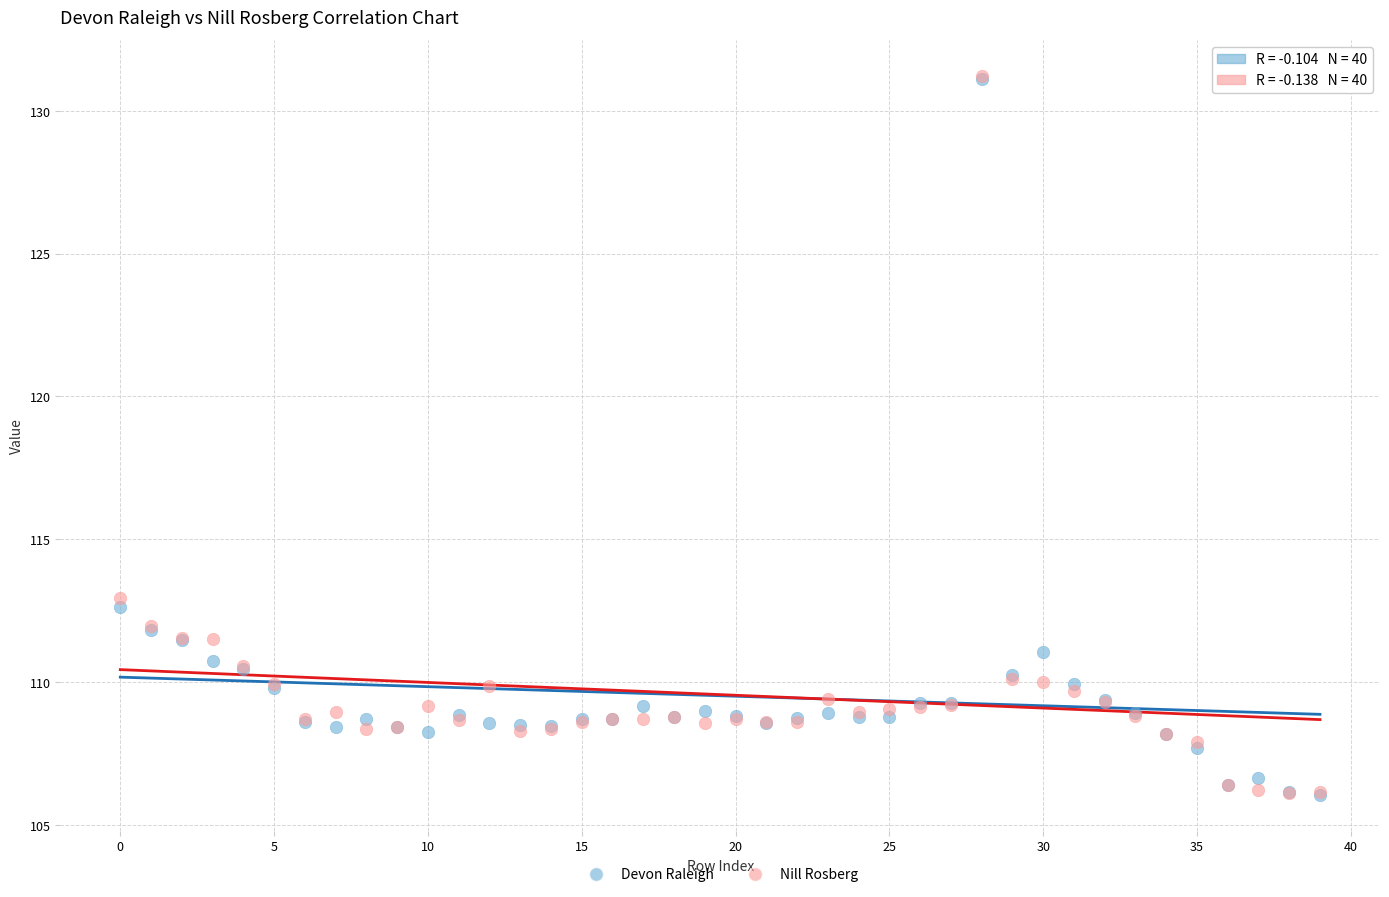

In the Devon Raleigh series, what Y value is closest to 118?

112.6